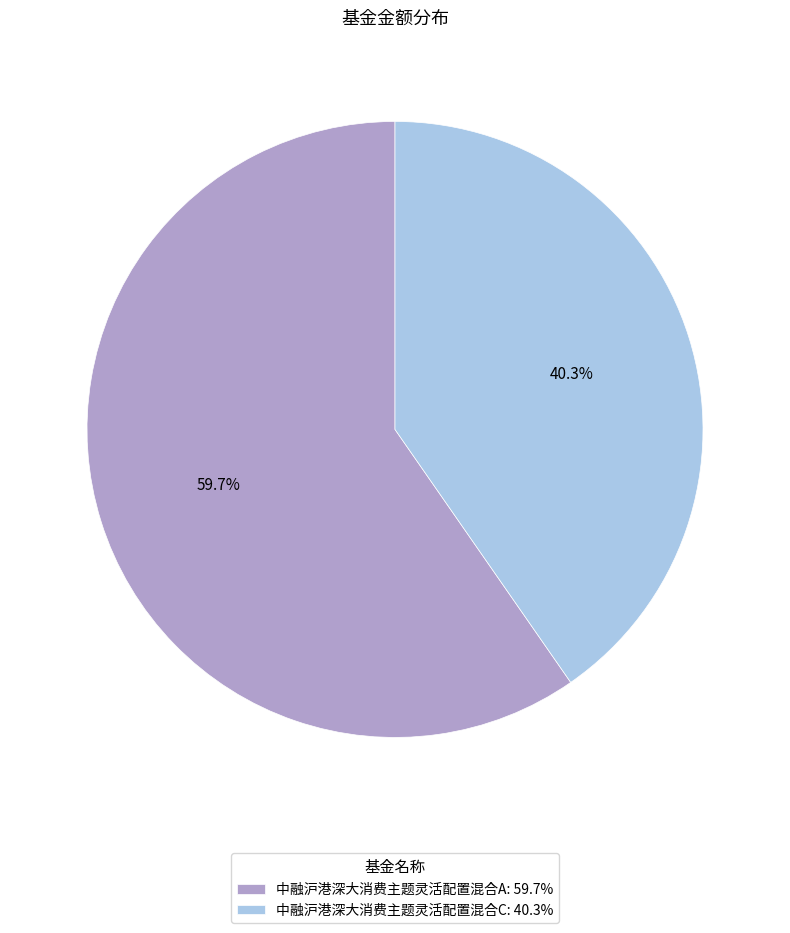

Which category has the biggest portion of the pie?

中融沪港深大消费主题灵活配置混合A